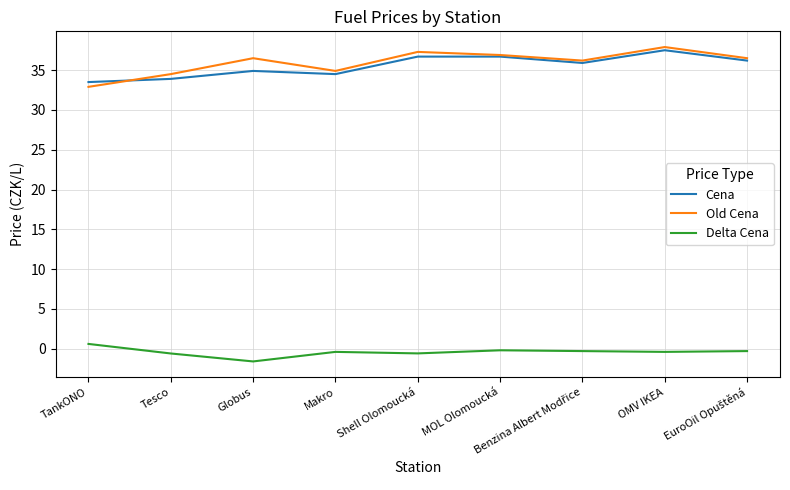

What is the greatest value displayed?

37.9